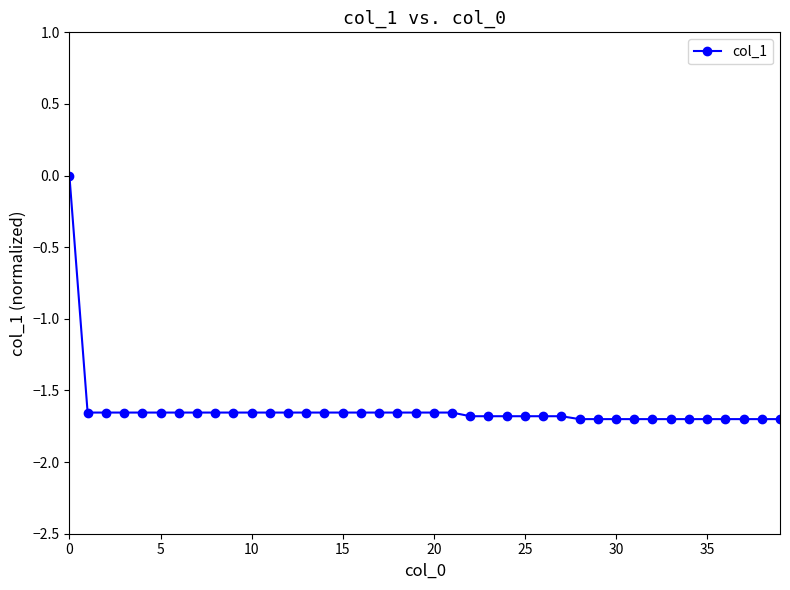

What is the average value?

-1.6